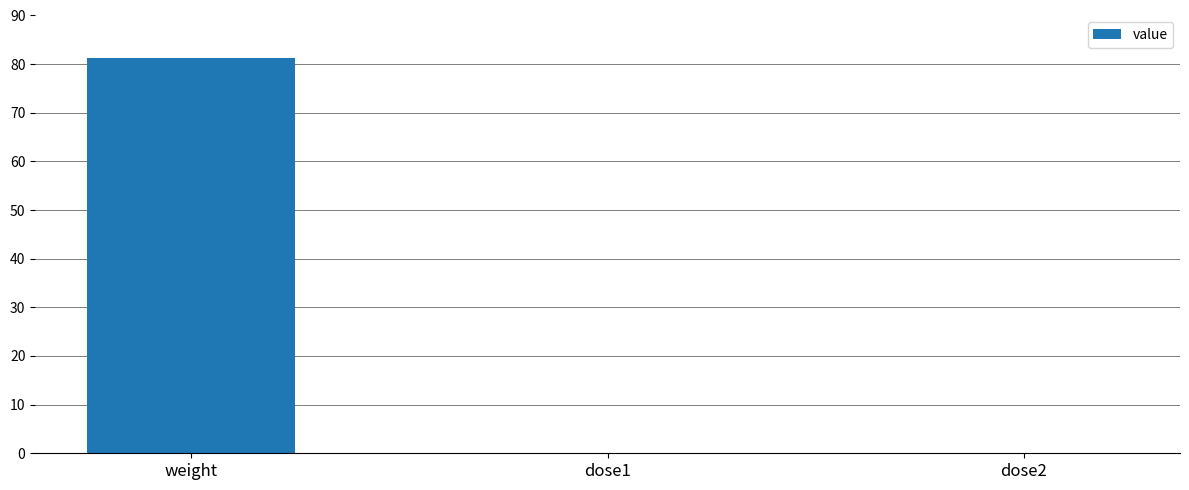

What is the sum of the values at dose2 and dose1?

0.1